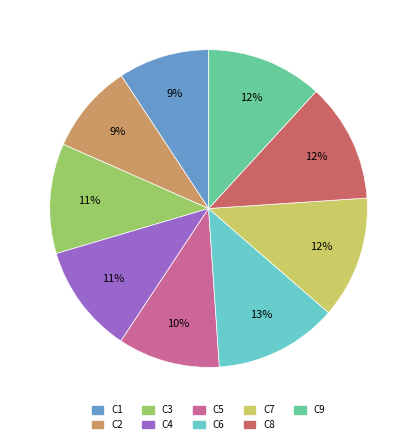

Which has a higher value, C4 or C9?

C9